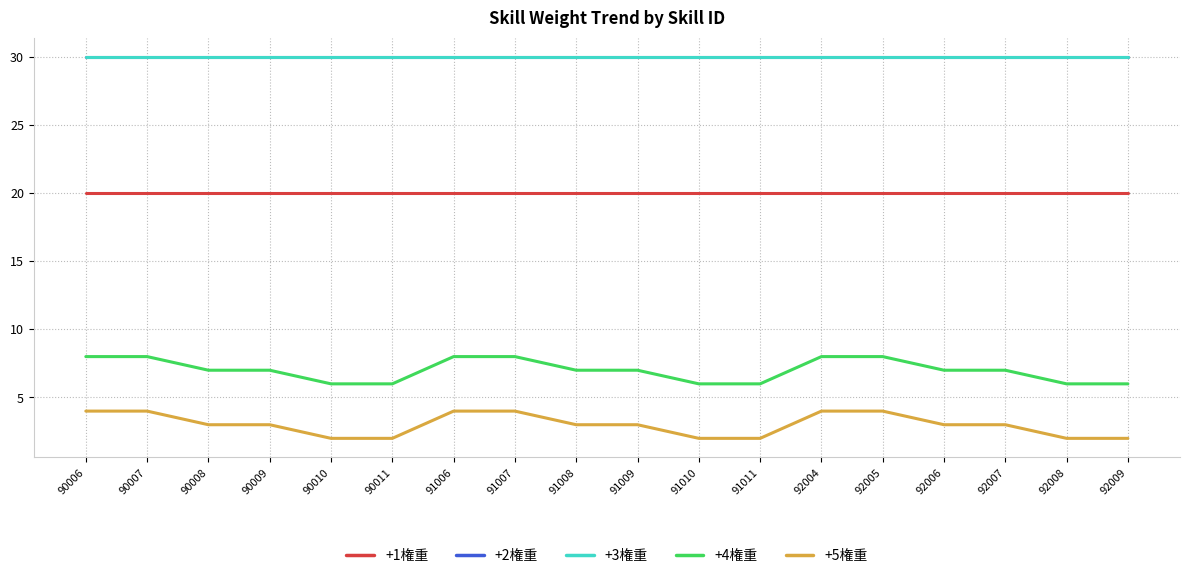

At how many categories does at least one series exceed 23?

18